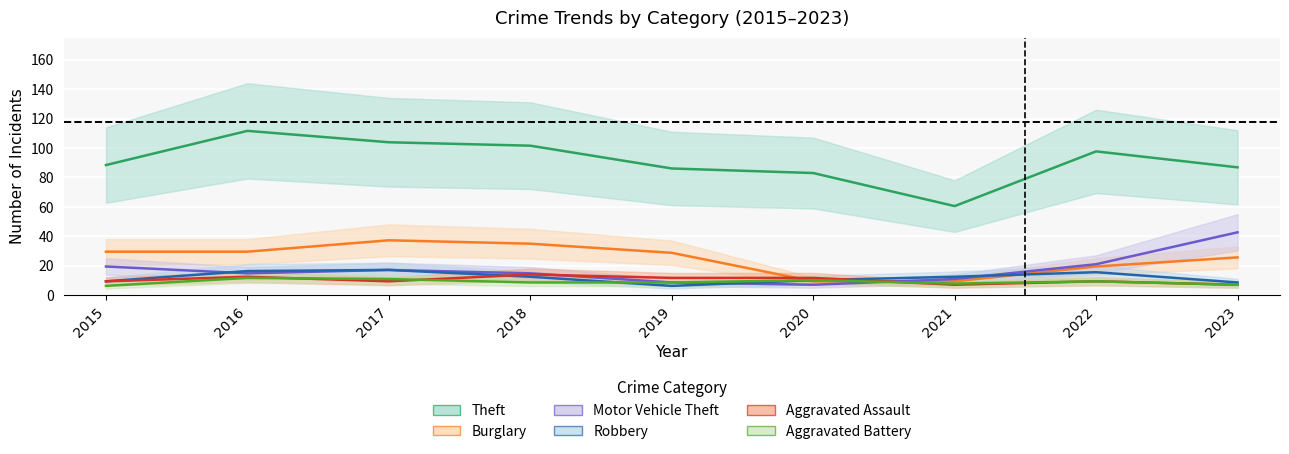

How many lines are shown in the chart?

6